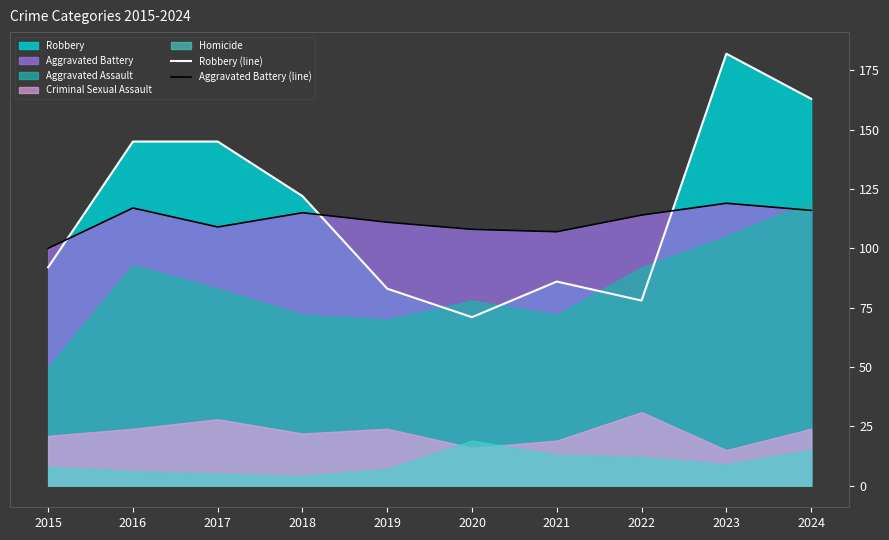

What is the value of the Aggravated Battery (line) point at the 1st from the left?

100